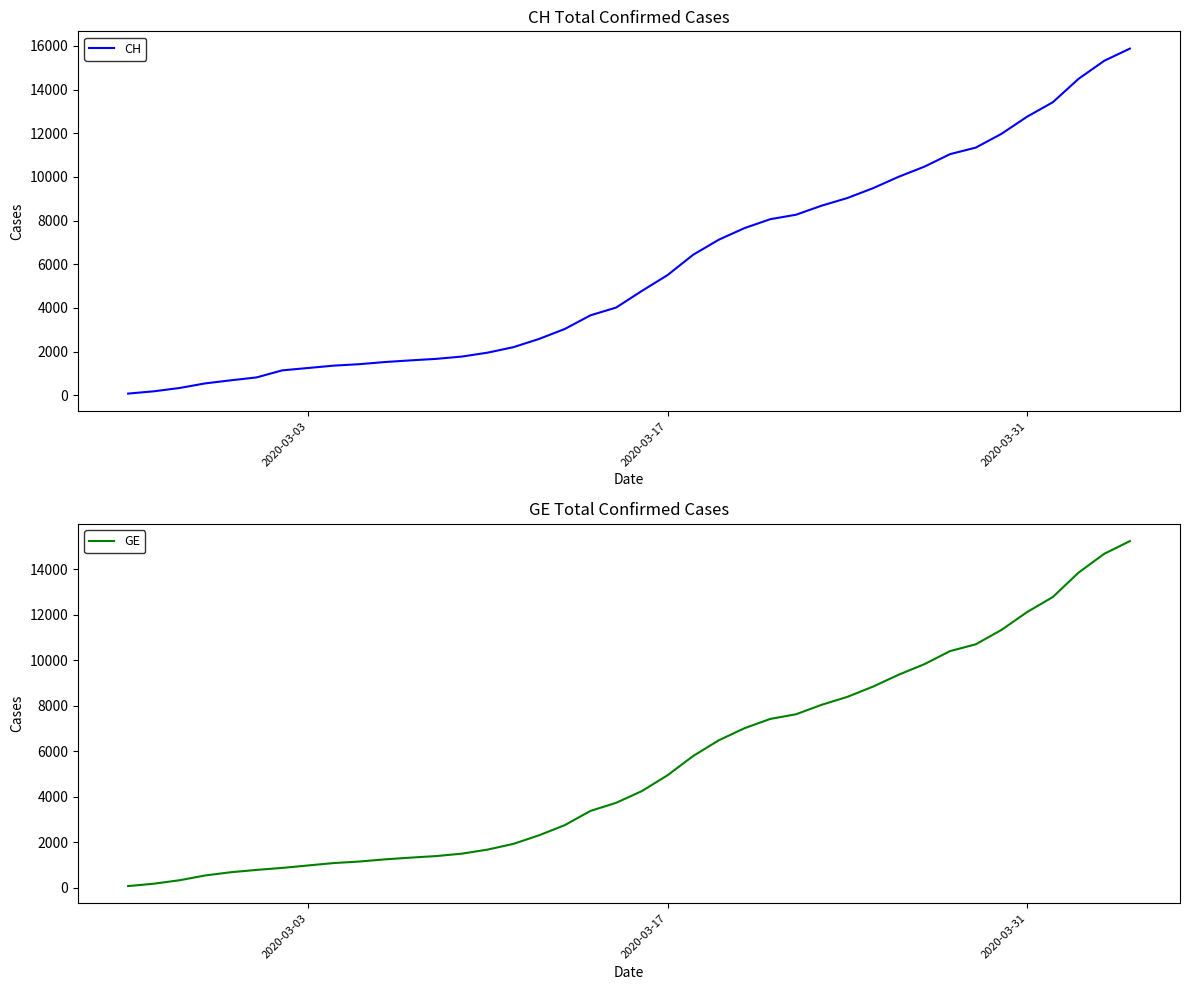

What is the difference between the maximum and second lowest values in the CH series?

15697